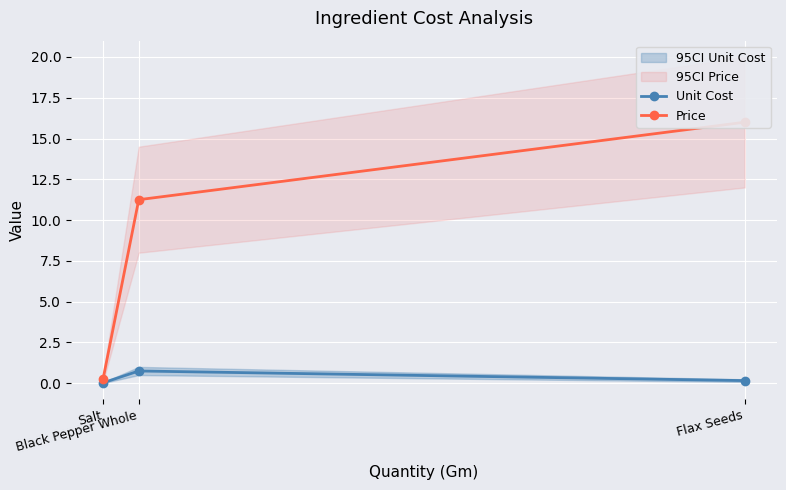

What is the spread (max minus min) of values at Black Pepper Whole?

10.5